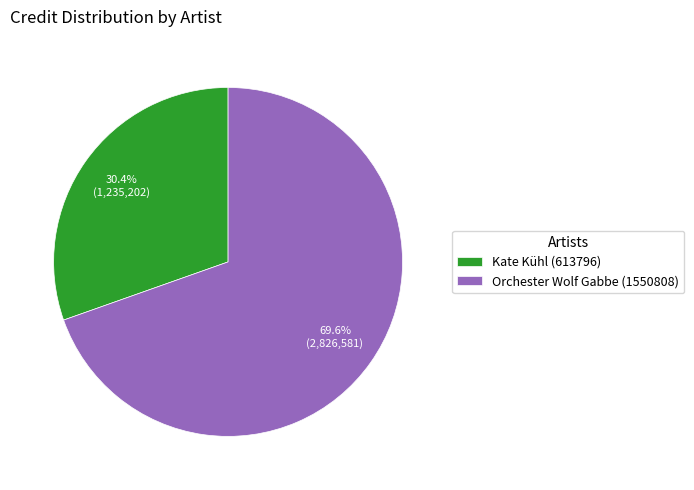

Which slice is the smallest?

Kate Kühl (613796)